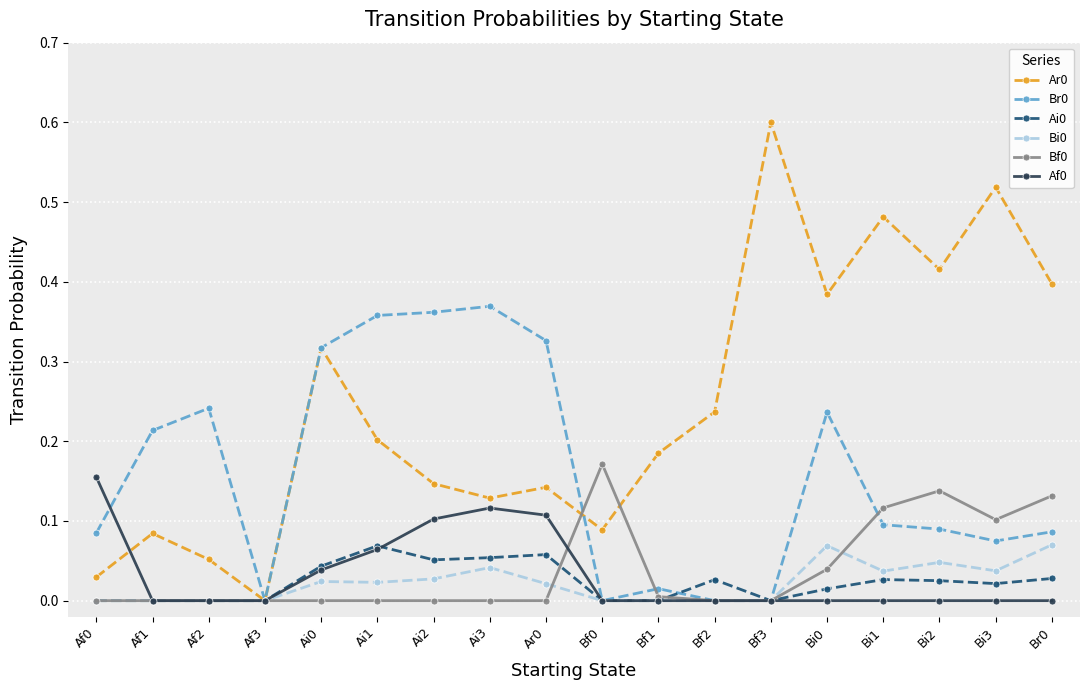

How many categories are shown in the chart?

18